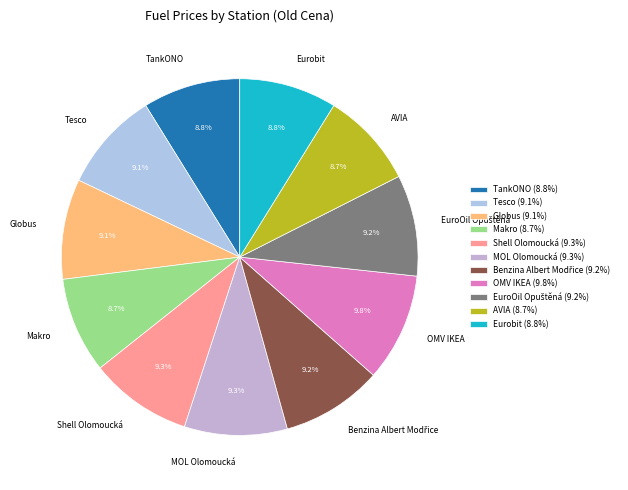

Approximately how many times larger is the value at AVIA compared to Shell Olomoucká?

0.9